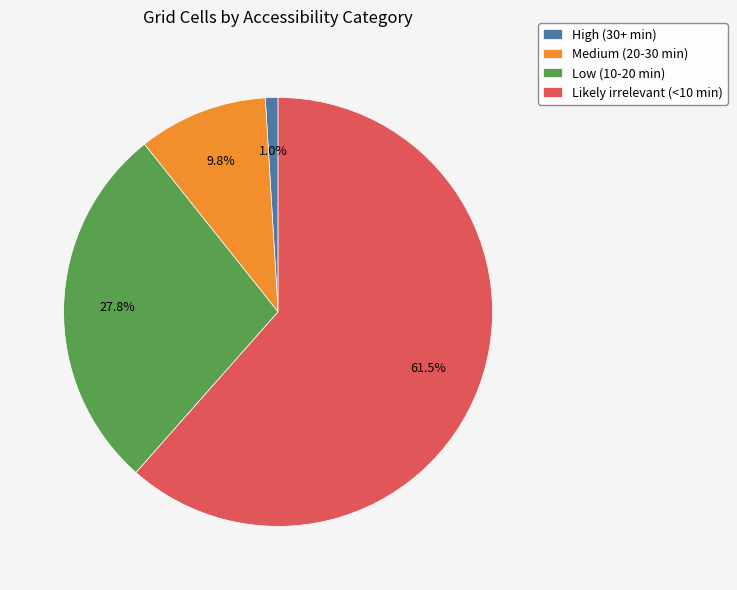

To the nearest percent, what is the difference between the Medium (20-30 min) and High (30+ min) slice percentages?

9%